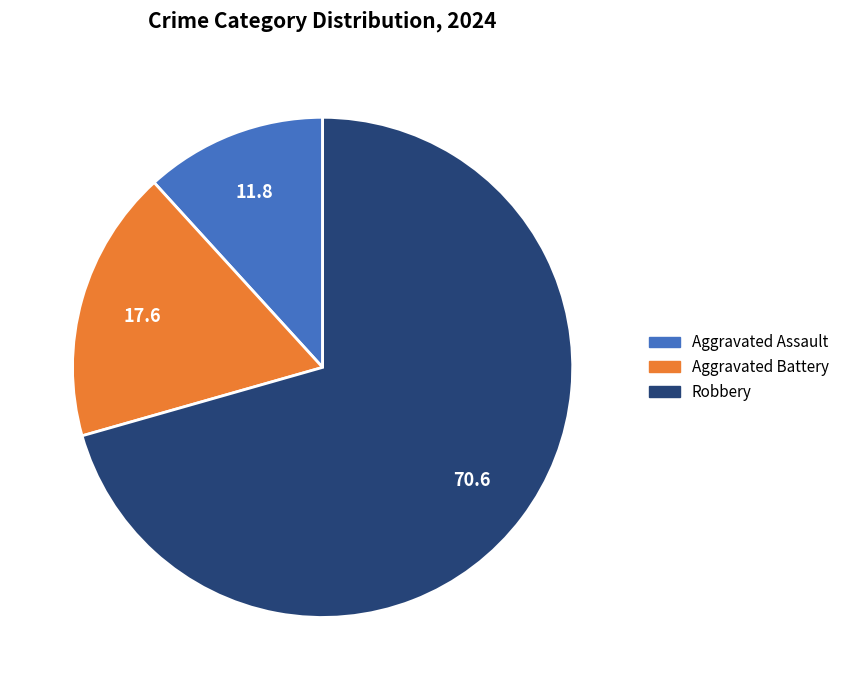

Is there any slice that represents more than half of the pie?

Yes